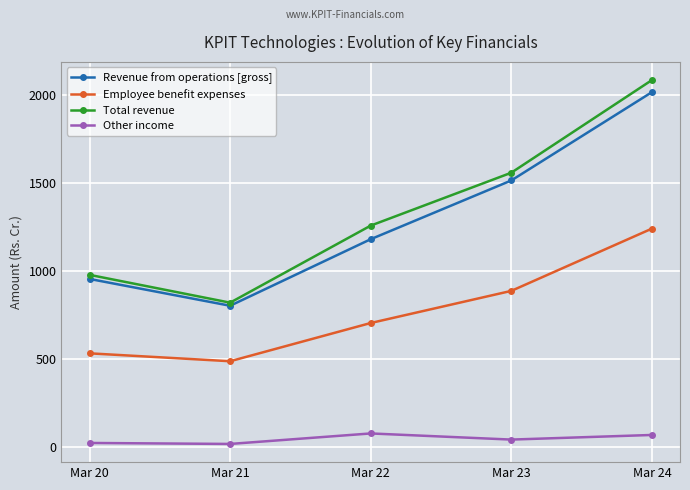

What is the difference between the highest and lowest values at Mar 23?

1516.4